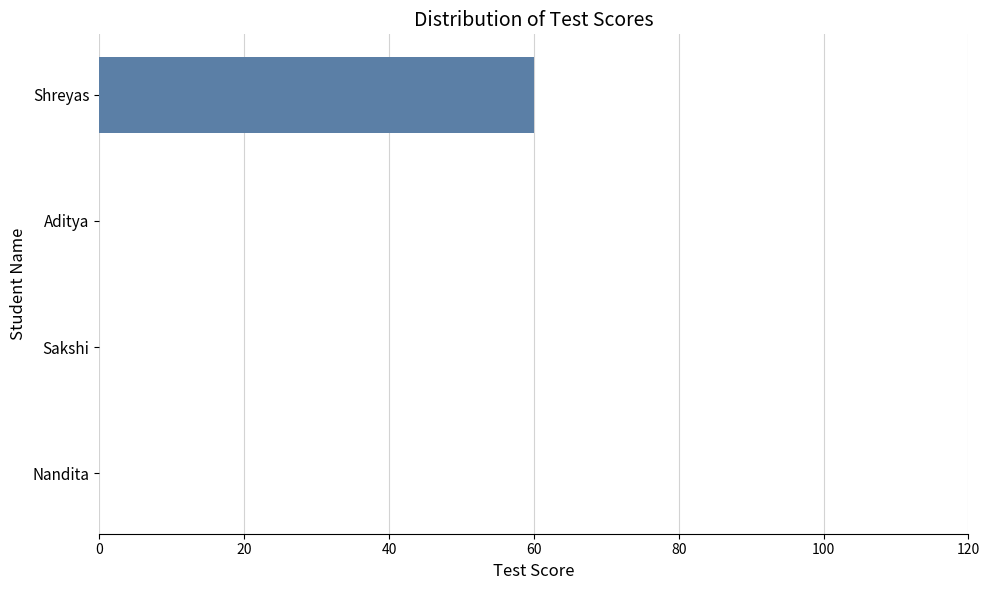

Between Shreyas and Nandita, which is larger?

Shreyas